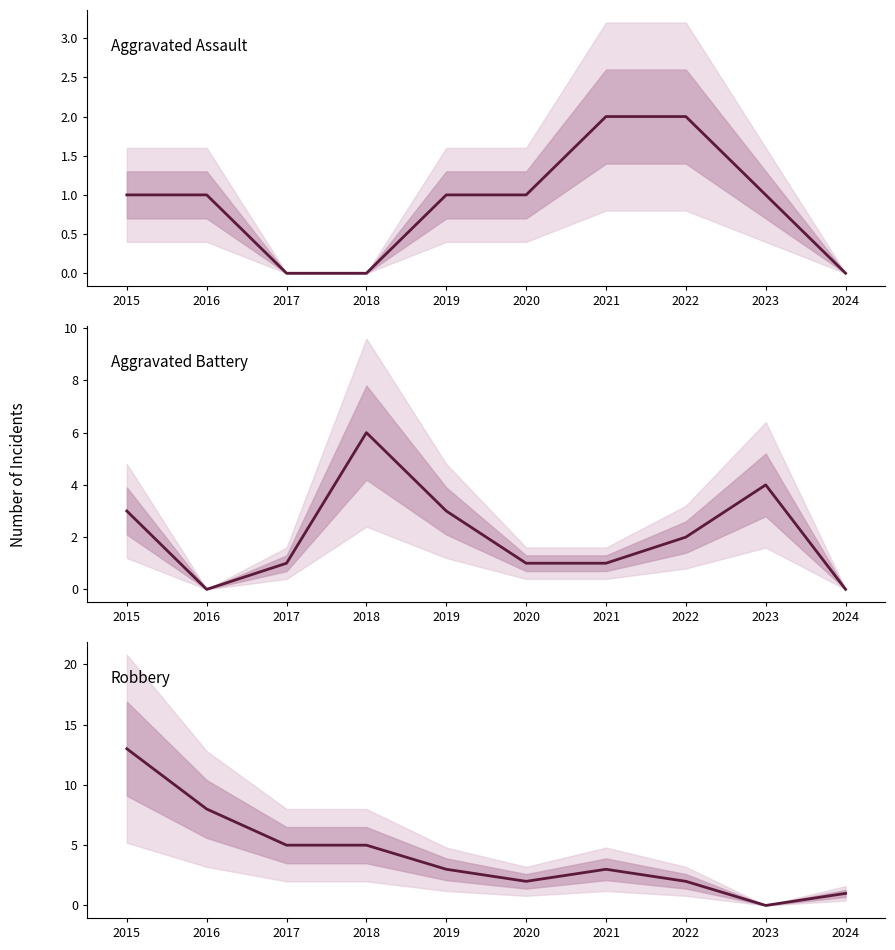

After their last crossing, which series has the higher values: Aggravated Assault or Aggravated Battery?

Aggravated Battery